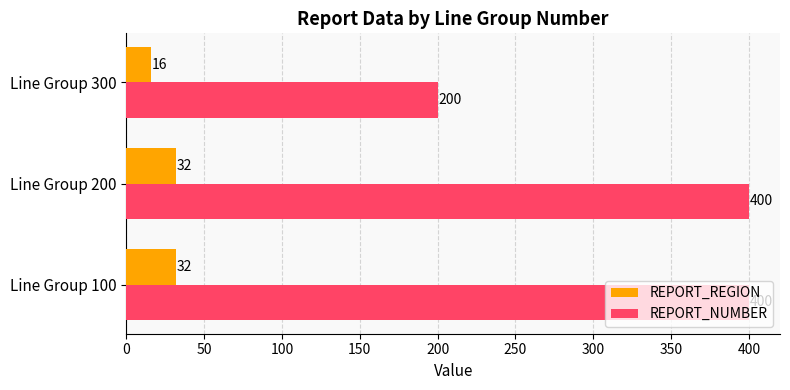

At how many categories does at least one series exceed 273?

2